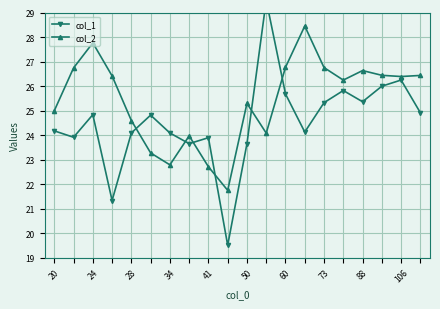

Rank the series by their average value, from highest to lowest.

col_2, col_1